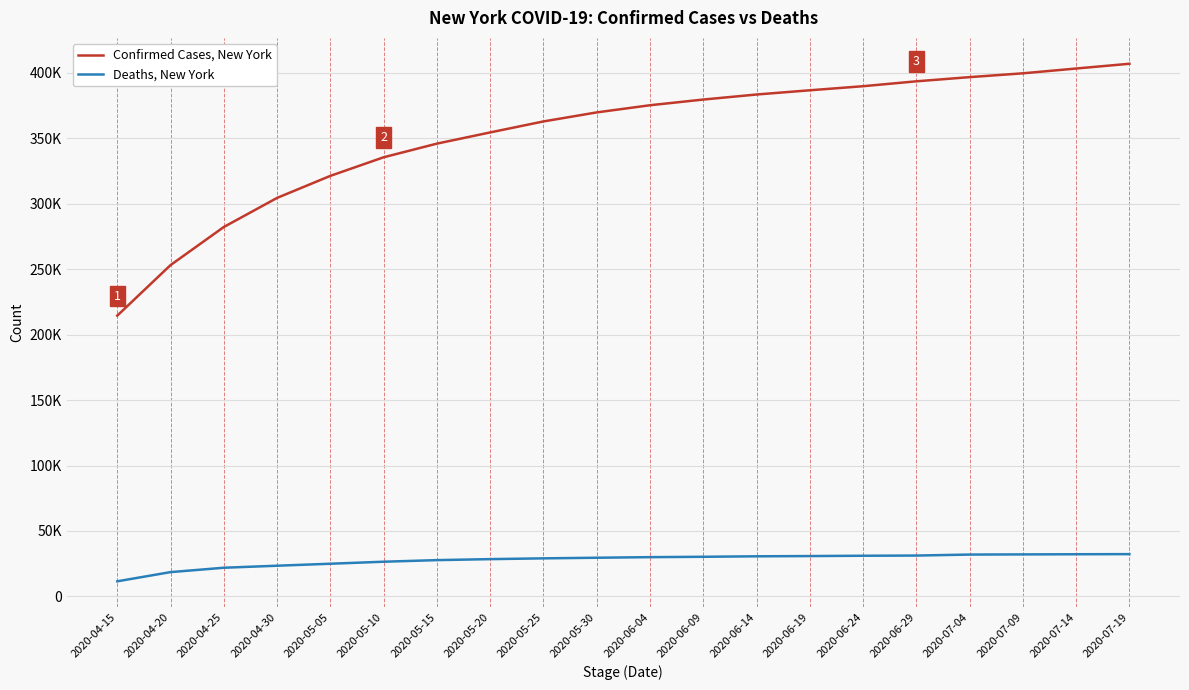

Reading left to right, what are all the values shown in this chart?

Confirmed Cases, New York: 214454	253060	282143	304372	321192	335395	345813	354370	362764	369660	375133	379482	383324	386556	389666	393403	396598	399513	403175	406807
Deaths, New York: 11569	18598	21933	23479	24995	26532	27750	28510	29103	29574	30021	30304	30667	30856	31096	31242	31995	32121	32244	32329